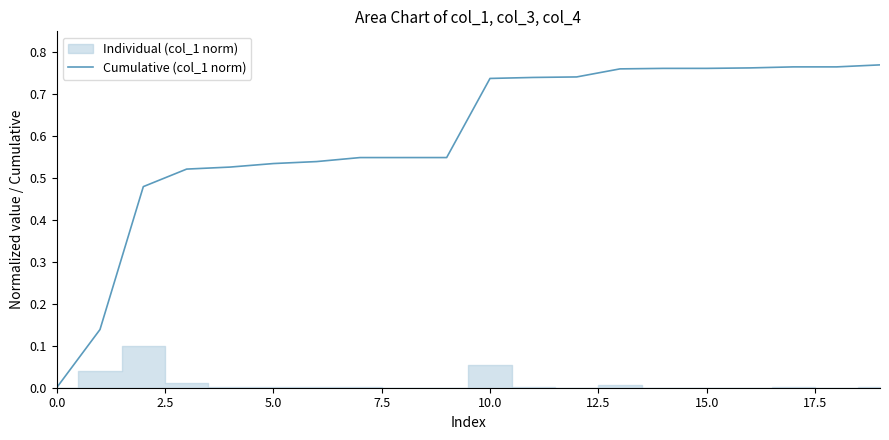

True or false: the data has more than 1 interior local peaks.

False